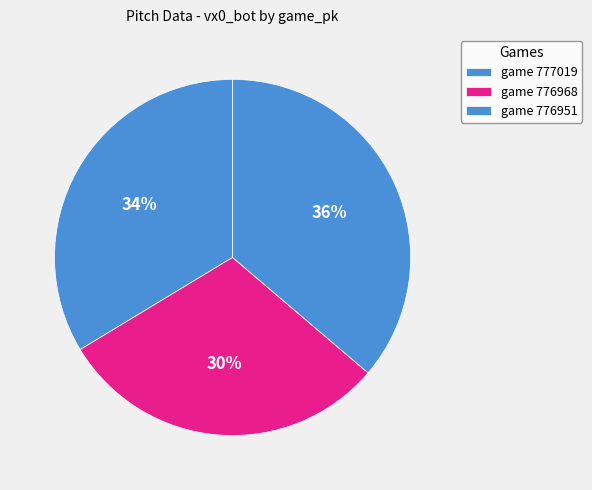

Count the number of slices in the pie.

3